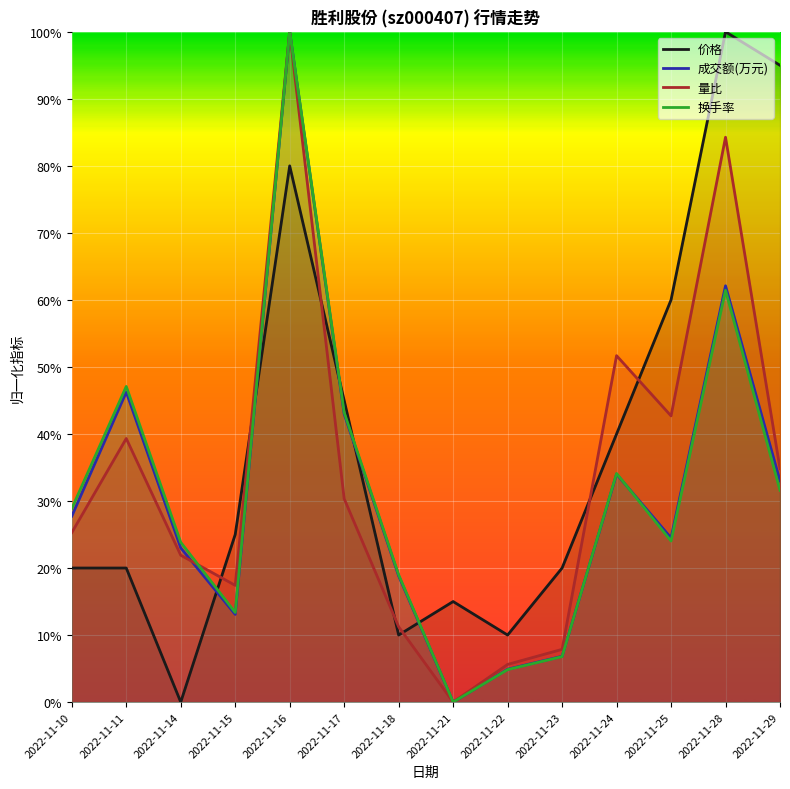

Where is 量比 nearest to the value 0?

2022-11-21